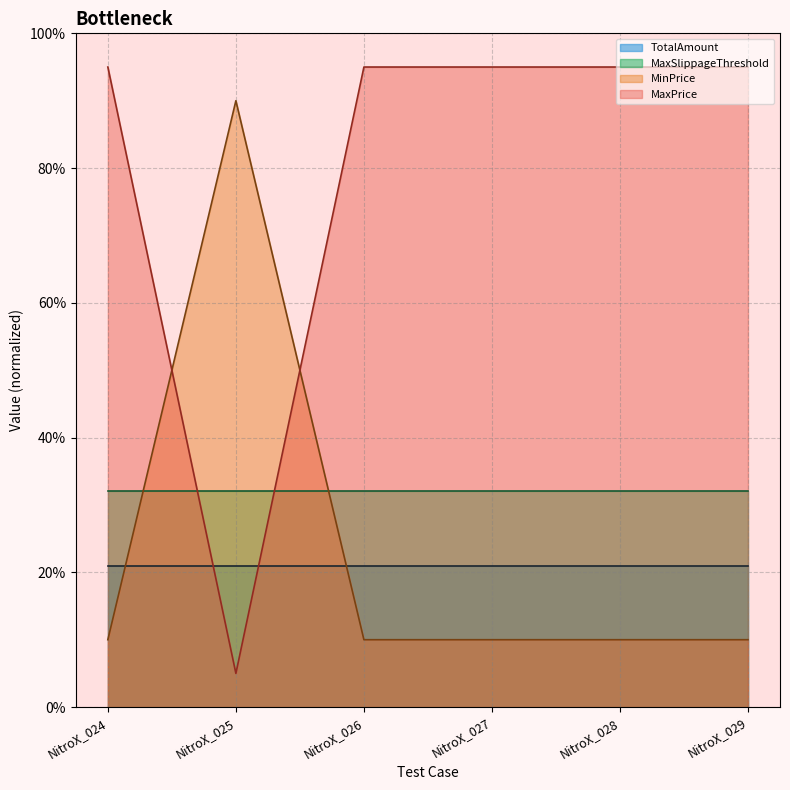

Which series changed the most between NitroX_025 and NitroX_027?

MaxPrice